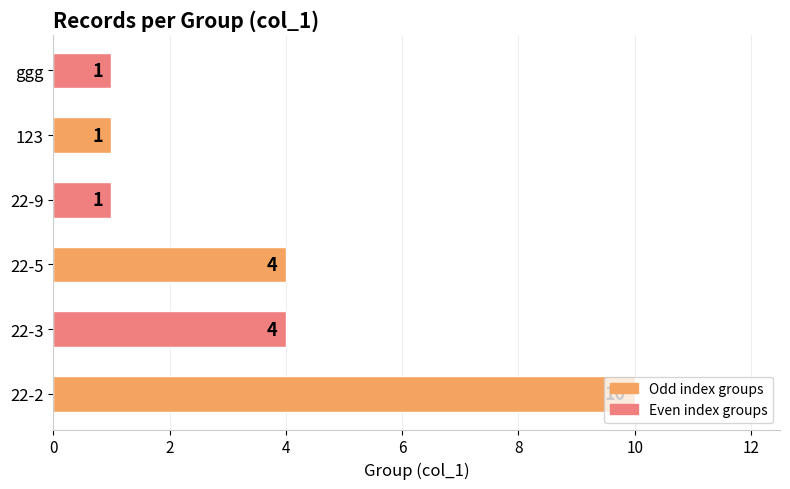

Which has a higher value, 22-2 or ggg?

22-2